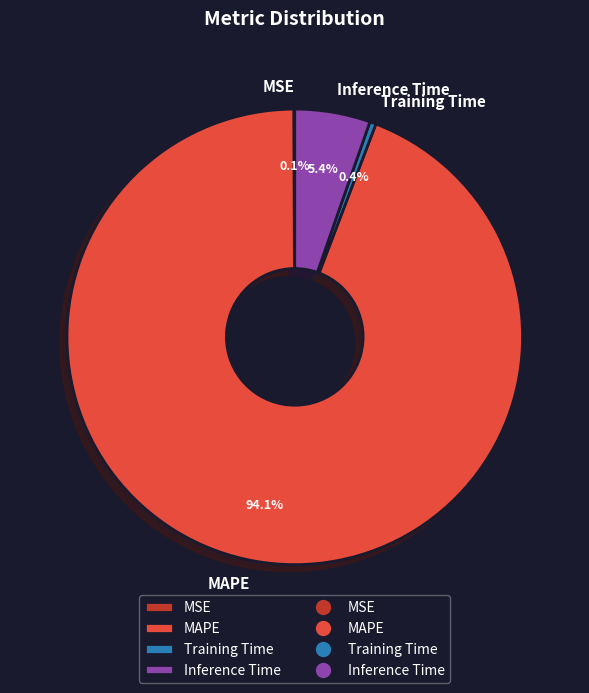

What percentage is the MAPE slice, to the nearest percent?

94%